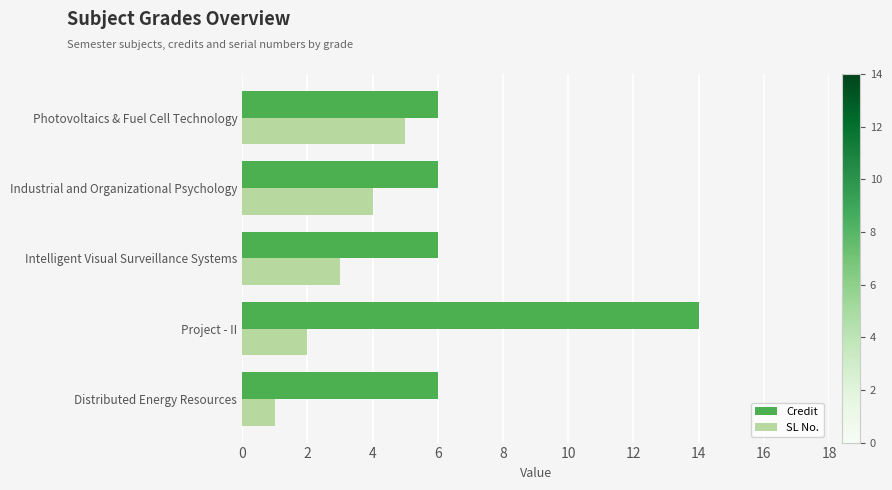

Which category has the lowest value across all series?

Distributed Energy Resources